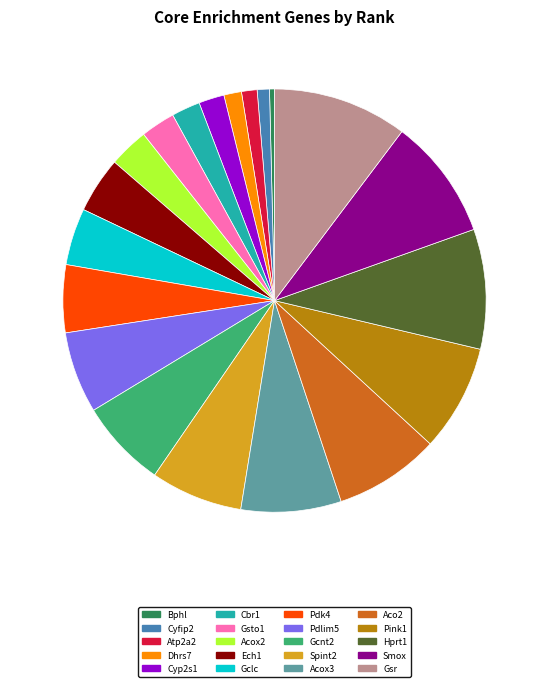

Approximately how many times larger is the value at Aco2 compared to Acox2?

2.7